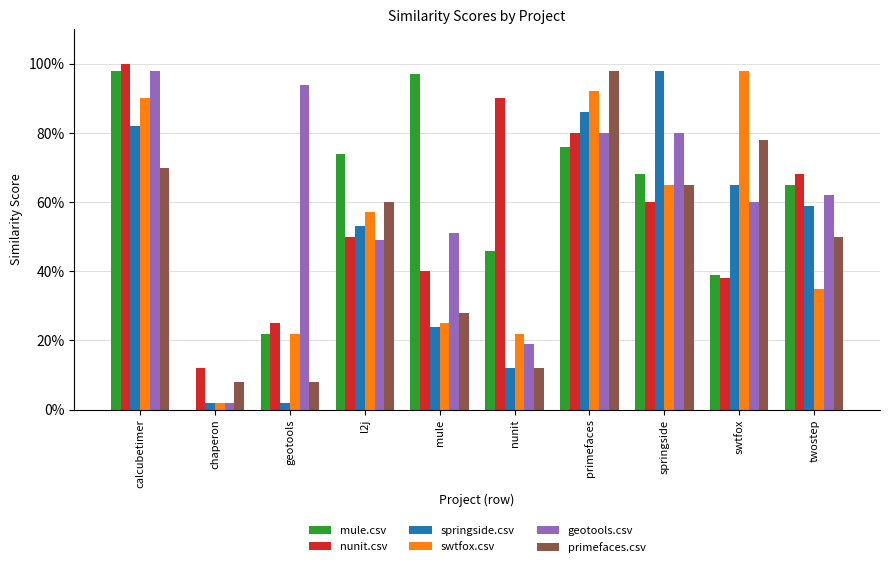

What is the sum of all nunit.csv values?

5.6